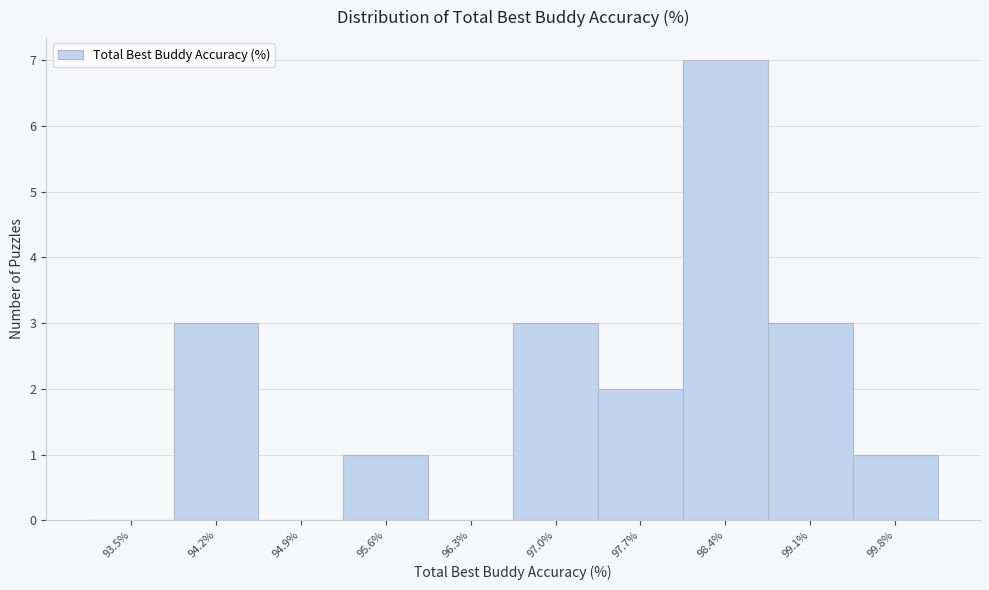

Reading left to right, transcribe all the data shown in this chart.

93.5%=0	94.2%=3	94.9%=0	95.6%=1	96.3%=0	97.0%=3	97.7%=2	98.4%=7	99.1%=3	99.8%=1